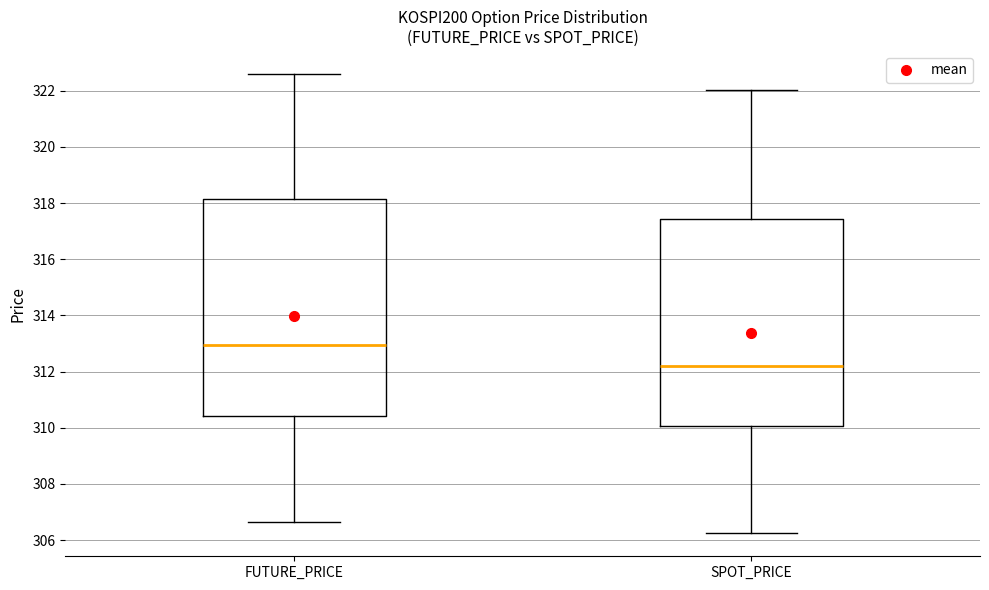

Reading left to right, read every box against the y-axis: the position of its median line, the range the box covers, and the ends of its whiskers. The values are not printed on the chart, so give them approximately, as read against the axis.

FUTURE_PRICE: median 313.0, box 310.4 to 318.2, whiskers 306.6 to 322.6
SPOT_PRICE: median 312.2, box 310.0 to 317.4, whiskers 306.2 to 322.0